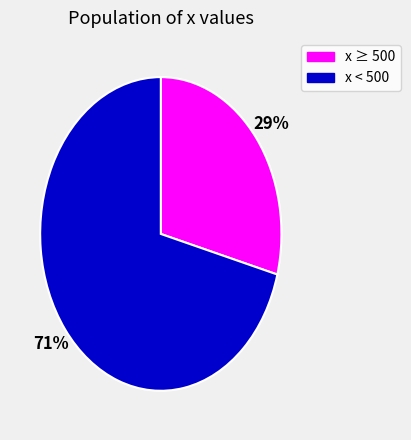

Is there any slice that represents more than half of the pie?

Yes